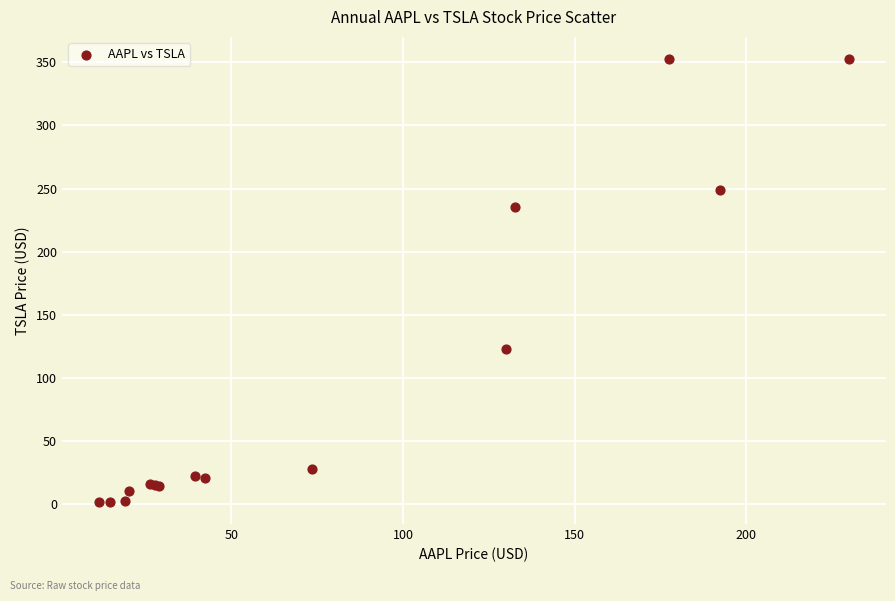

What Y value in the scatter plot is closest to 177?

123.2